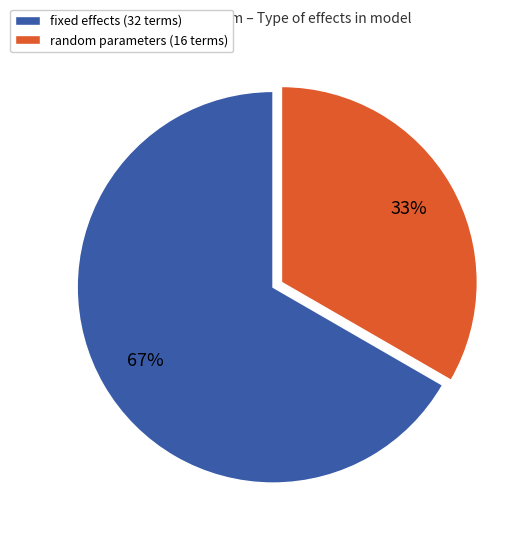

Is the sum of fixed effects (32 terms) and random parameters (16 terms) greater than half?

Yes